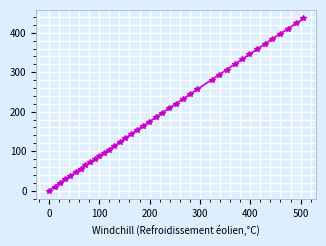

Is this an area chart (filled region under the line)?

No